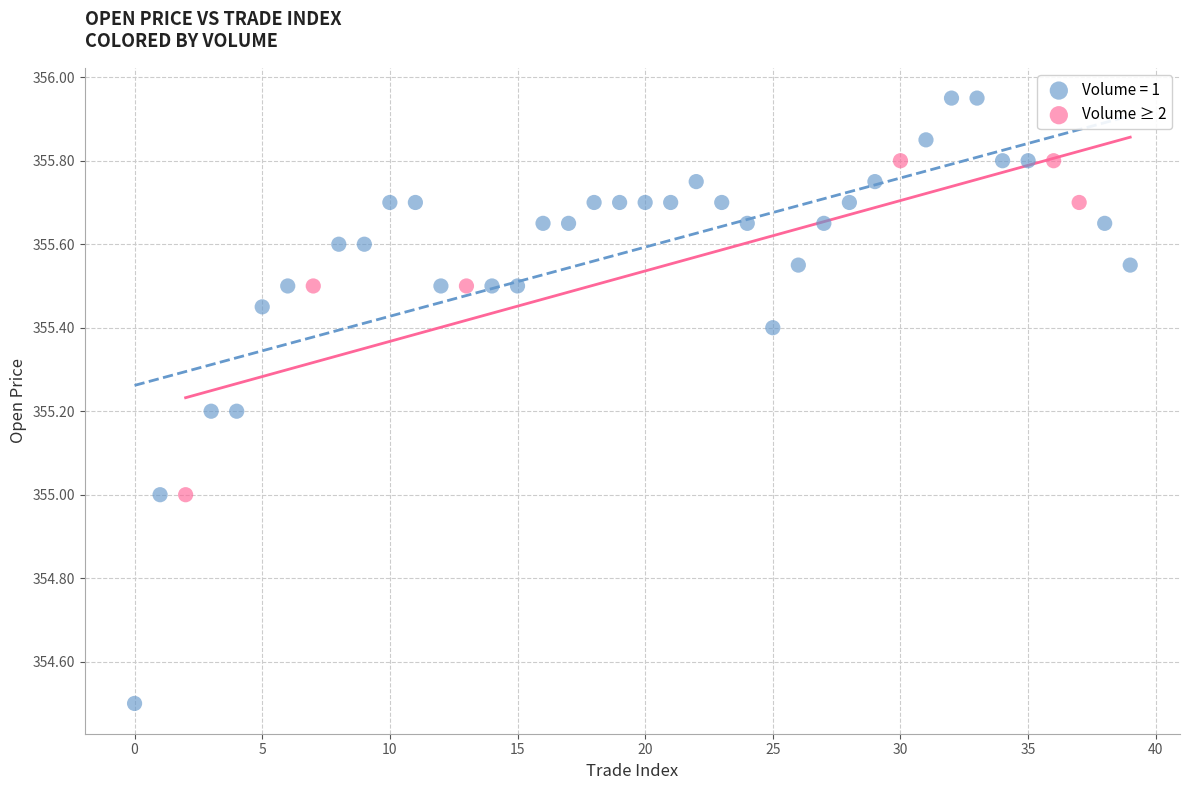

Which series has the largest Y range (max minus min)?

Volume = 1